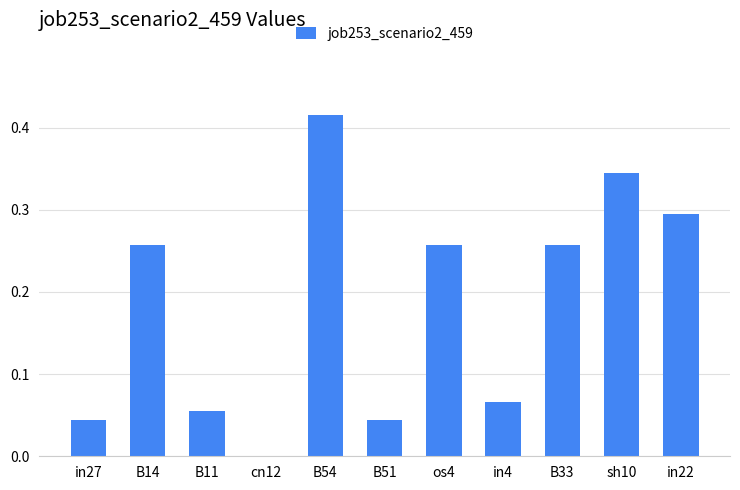

Between in27 and os4, which is larger?

os4